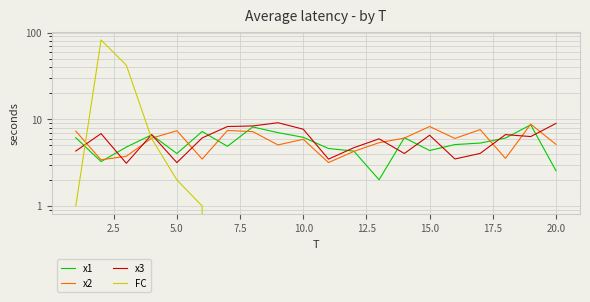

How many data points in x2 are above 6?

10